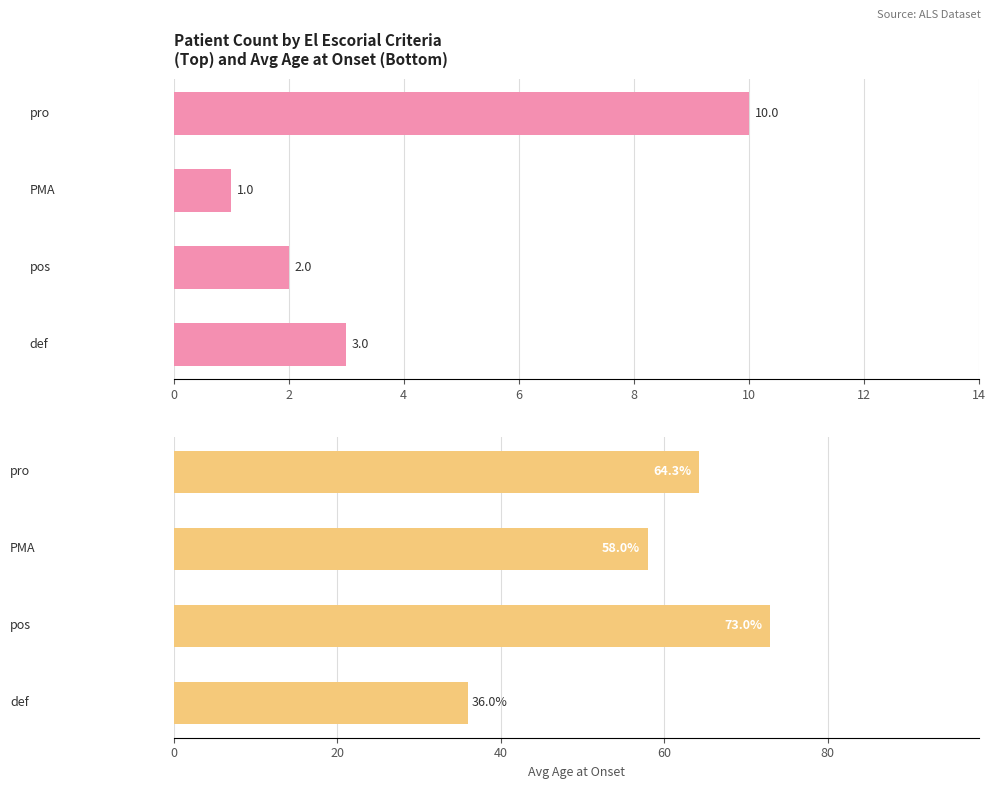

Is it true that Count equals 2.4 at 6?

False